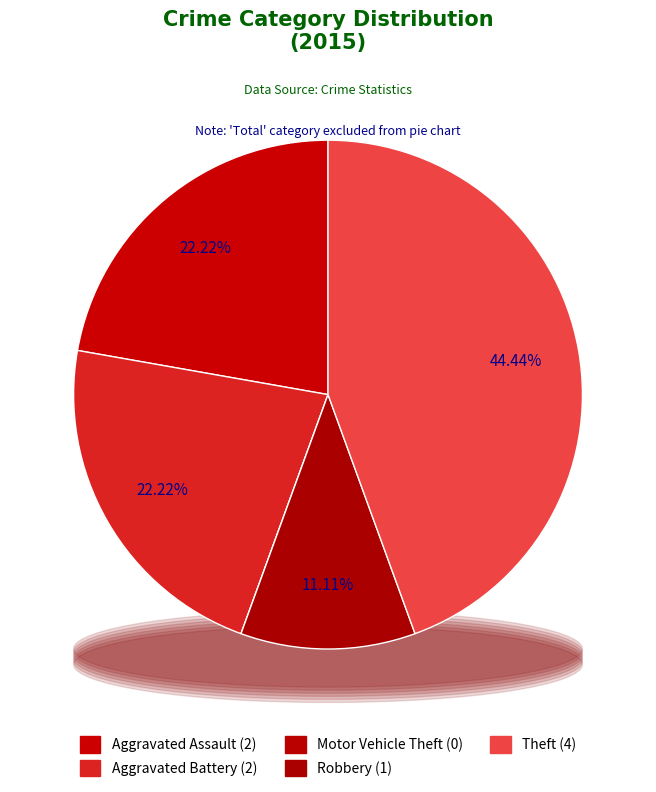

Is the sum of Aggravated Assault and Aggravated Battery greater than half?

No